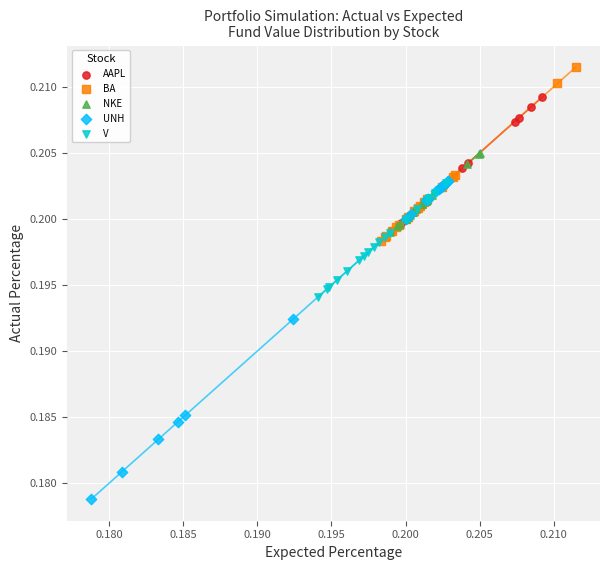

Which series reaches the minimum Y coordinate?

UNH